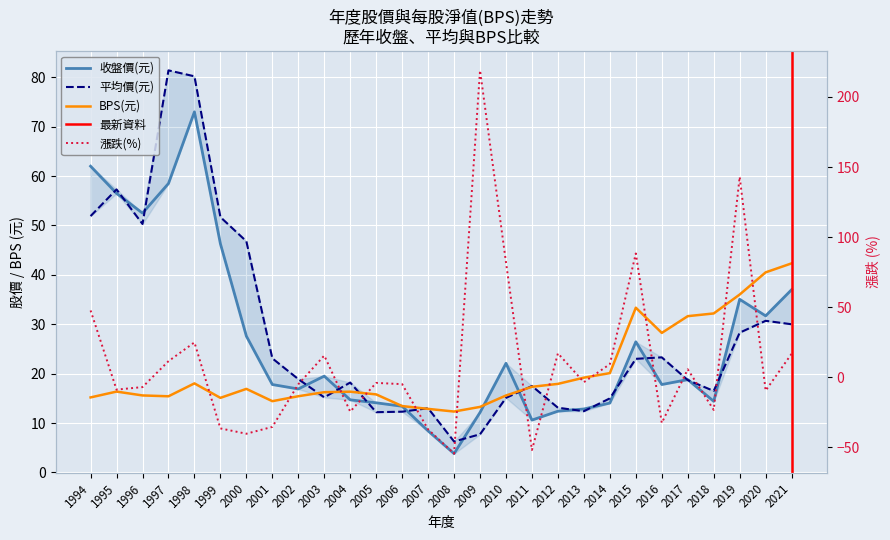

List the series in order of their peak value, highest first.

漲跌(%), 平均價(元), 收盤價(元), BPS(元)